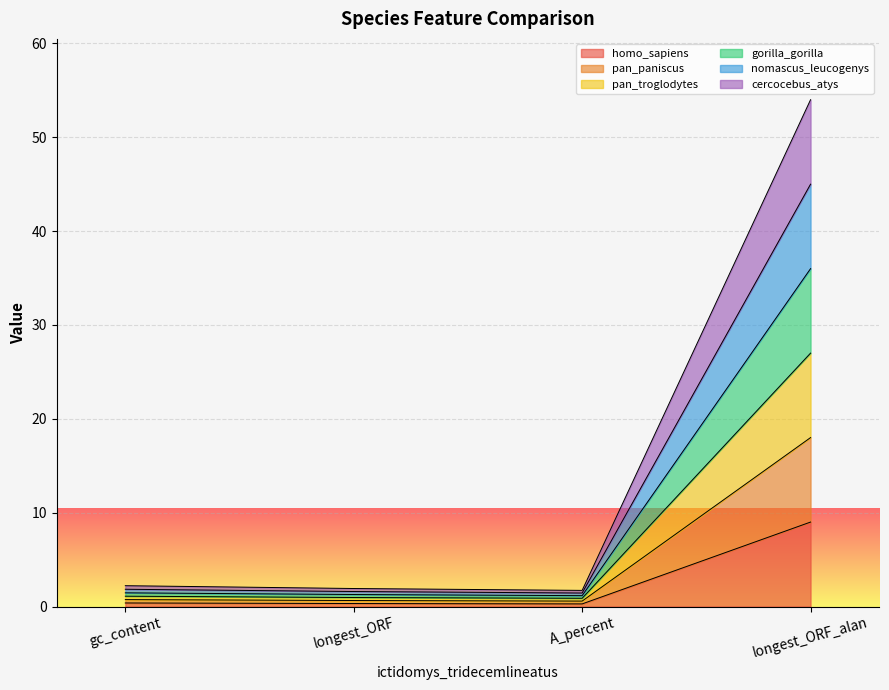

Which series has the largest total across all categories?

nomascus_leucogenys